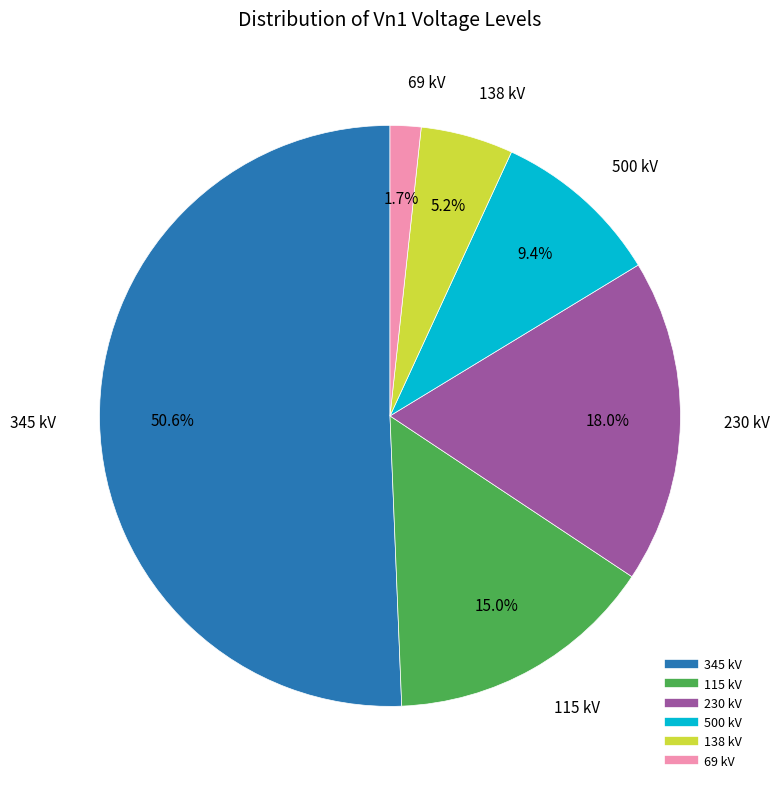

What is the majority slice?

345